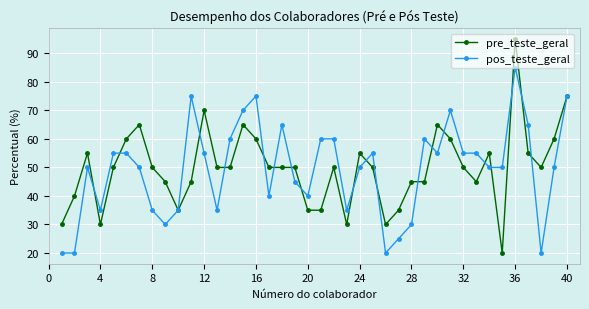

Which series has the widest spread of values?

pre_teste_geral